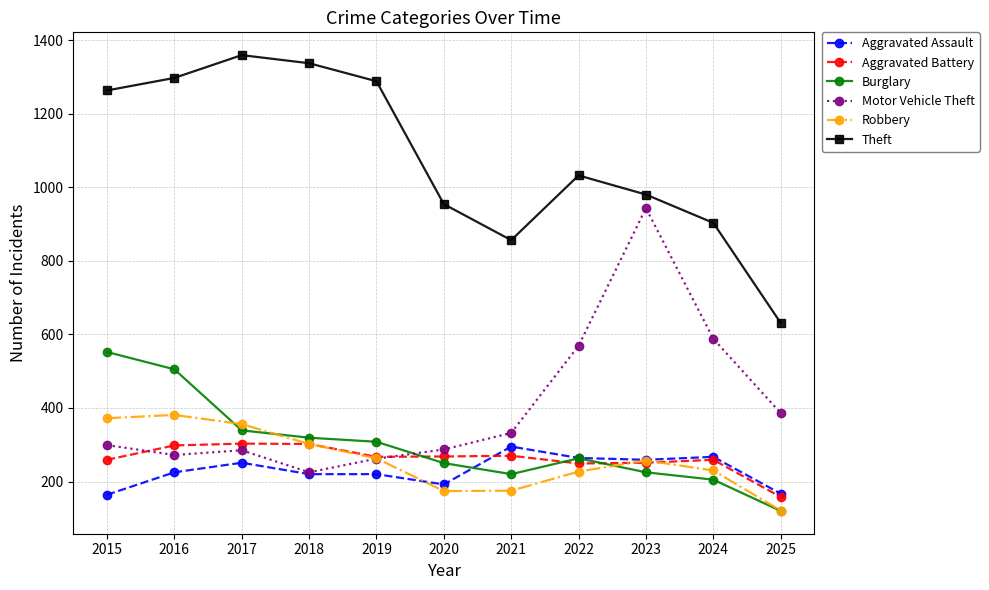

Which series changed the most between 2018 and 2024?

Theft